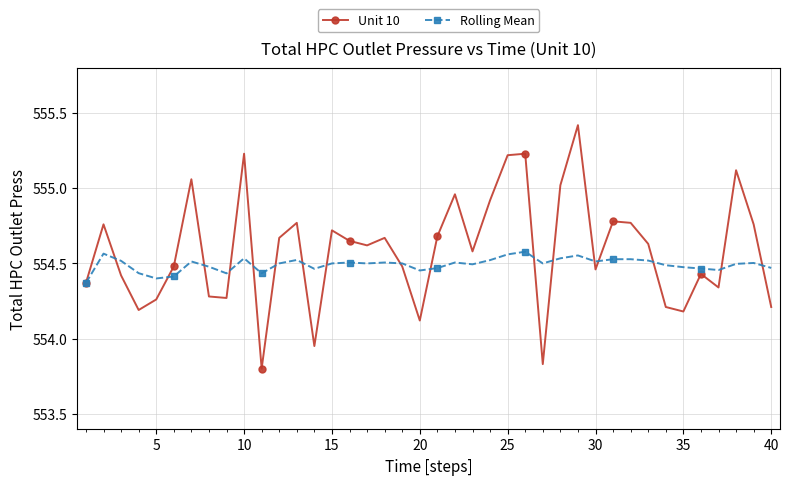

How many data points does each series have?

40